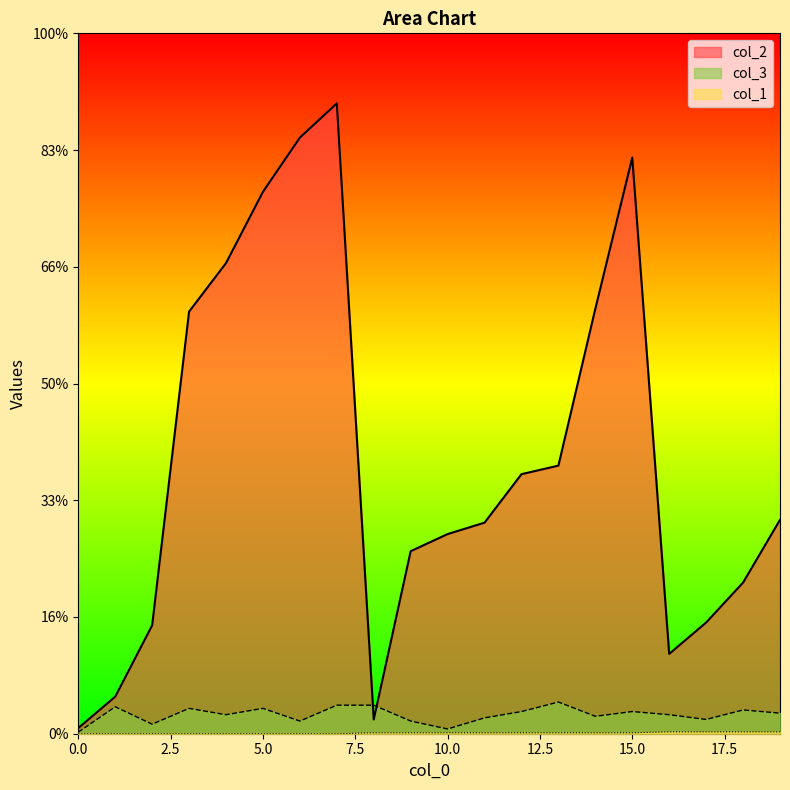

What are all the series names shown in the legend?

col_2, col_1, col_3